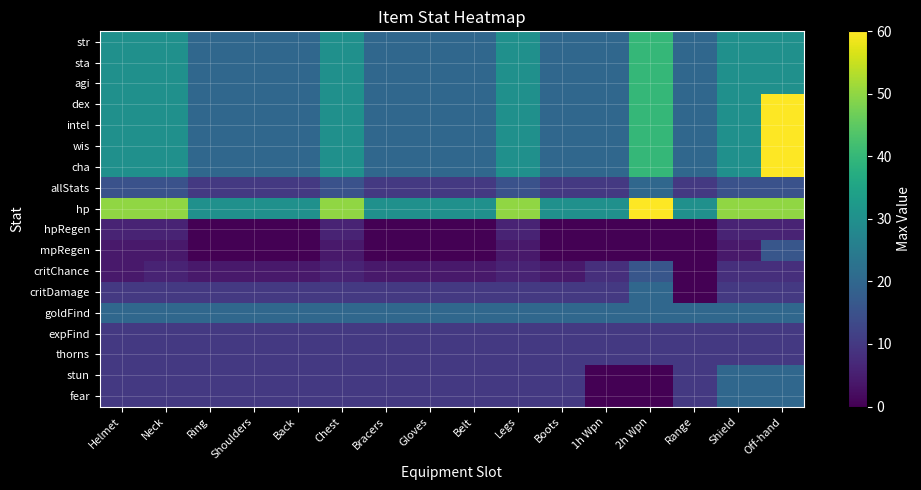

Rank the series by their maximum value, from lowest to highest.

hpRegen, expFind, thorns, mpRegen, critChance, allStats, critDamage, goldFind, stun, fear, str, sta, agi, dex, intel, wis, cha, hp